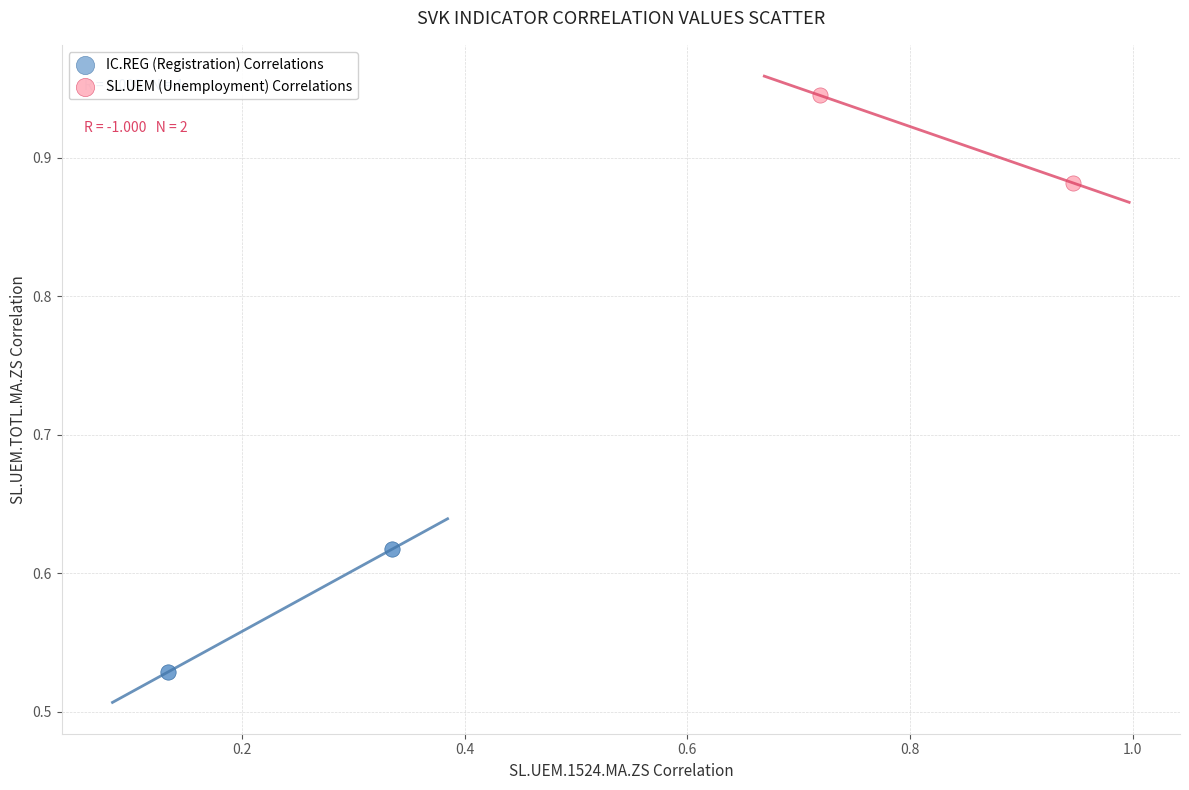

Which series reaches the minimum Y coordinate?

IC.REG (Registration) Correlations